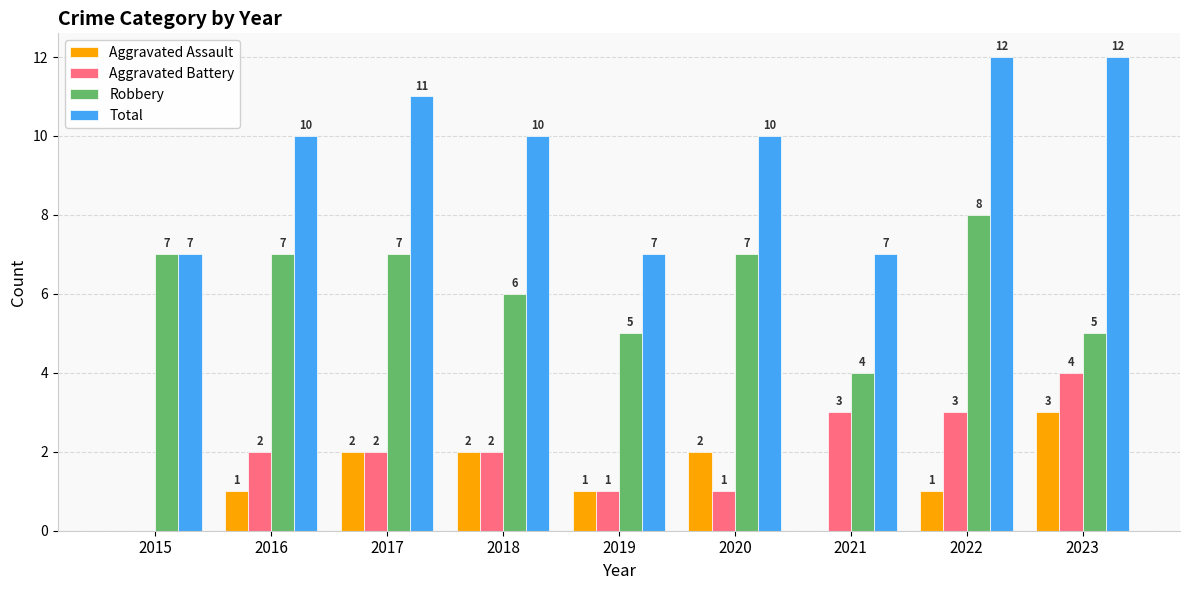

What is the sum of all Total values?

86